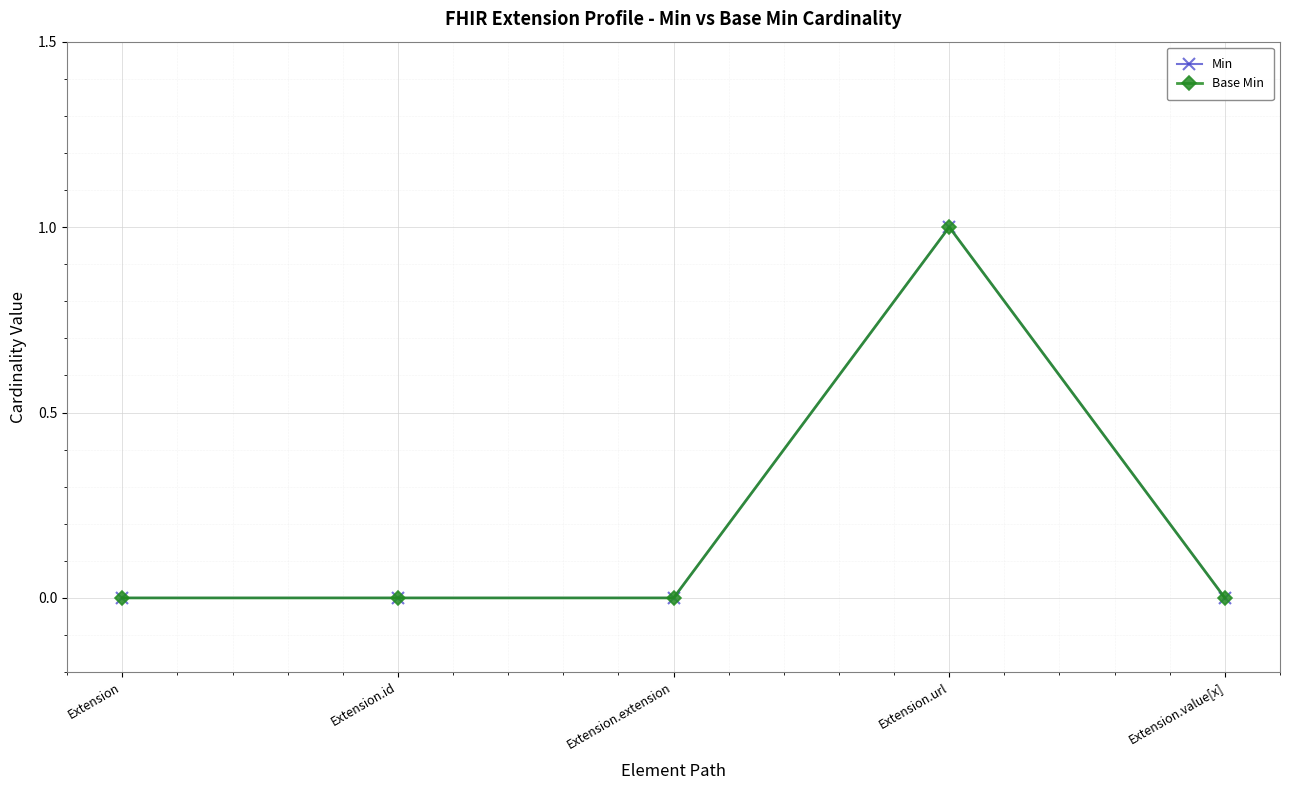

What position from the right is Extension.value[x]?

1